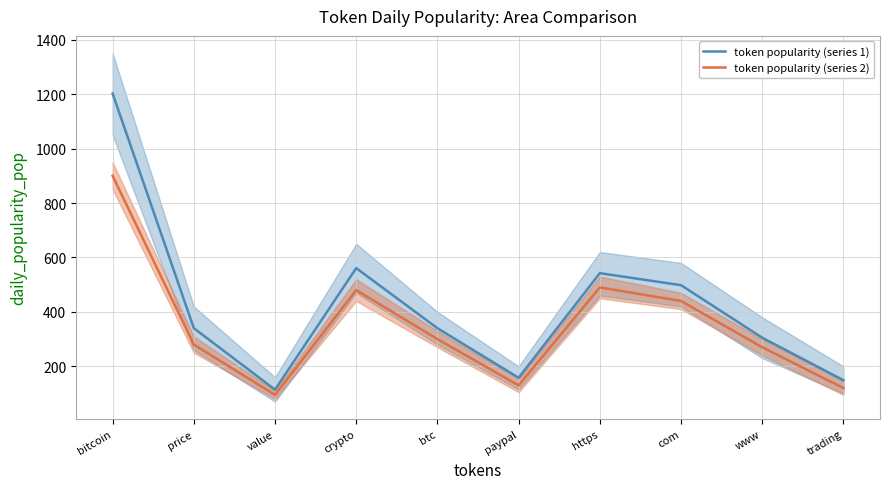

Where does the token popularity (series 1) series first go above 340?

bitcoin